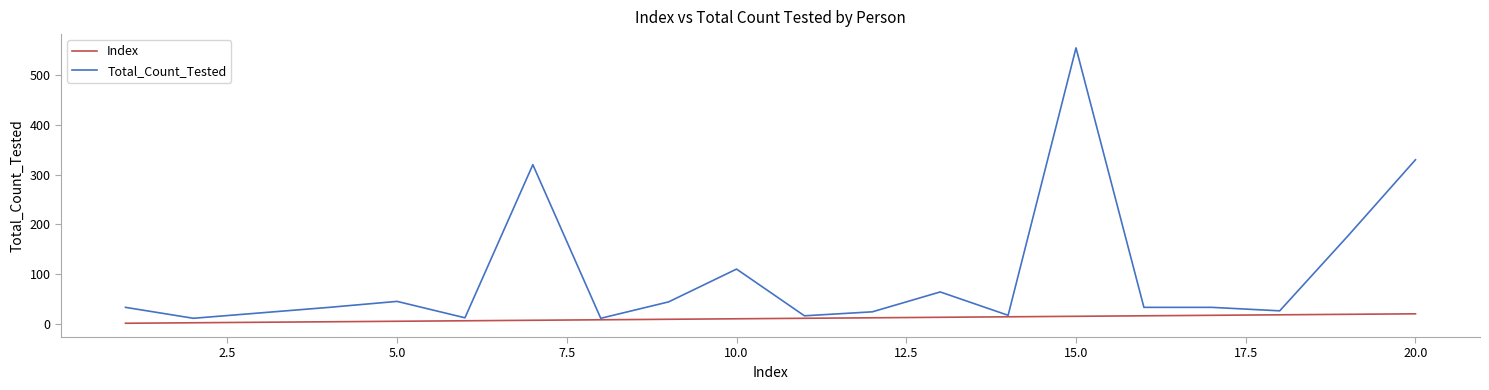

Which series has the largest total across all categories?

Total_Count_Tested